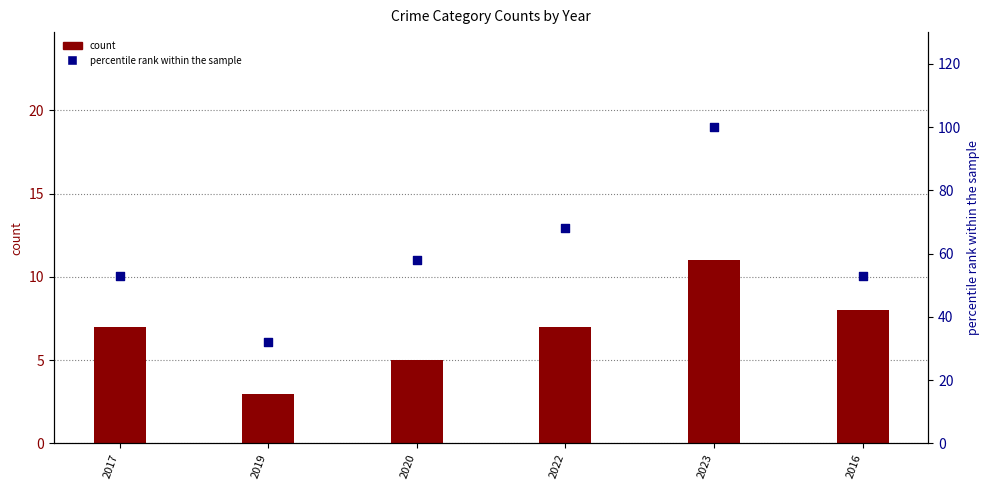

Which series contains the highest Y value?

percentile rank within the sample